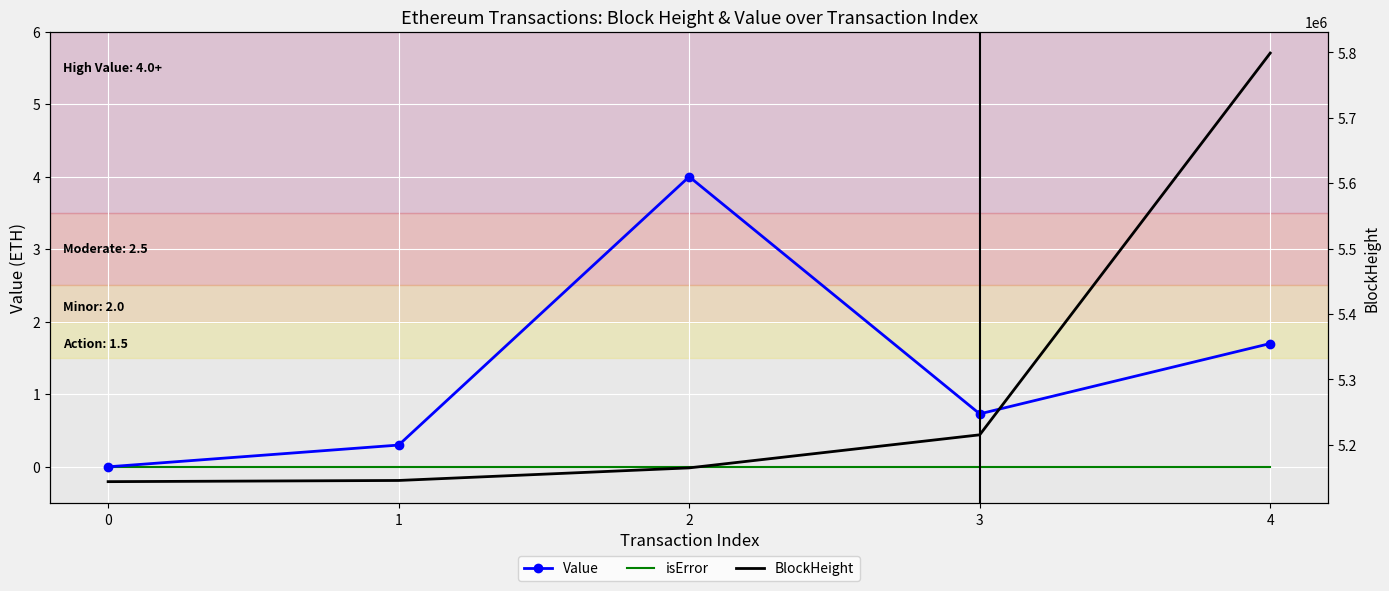

What is the sum of all Value values?

6.7